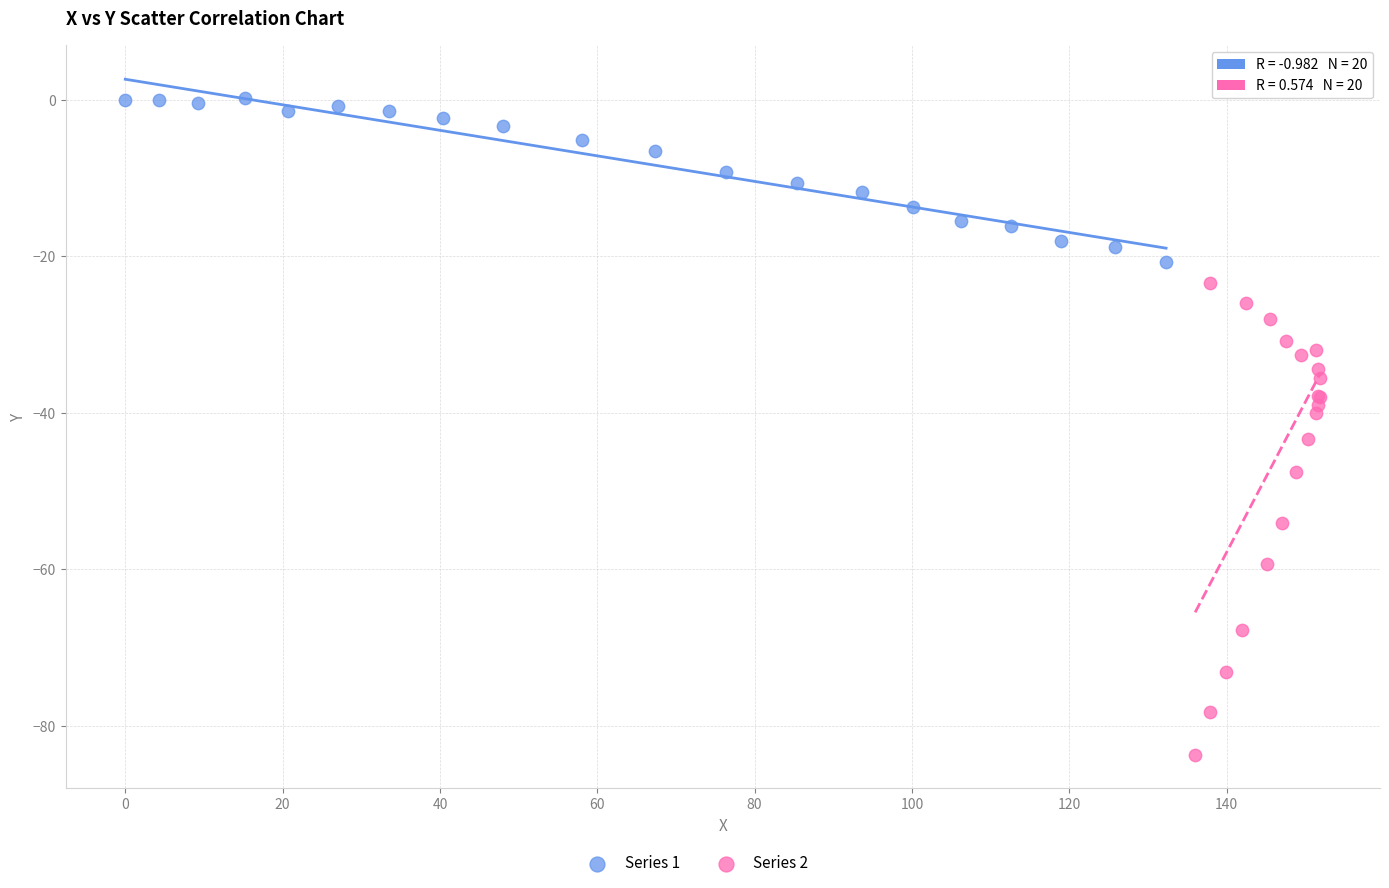

Which series contains the highest Y value?

Series 1